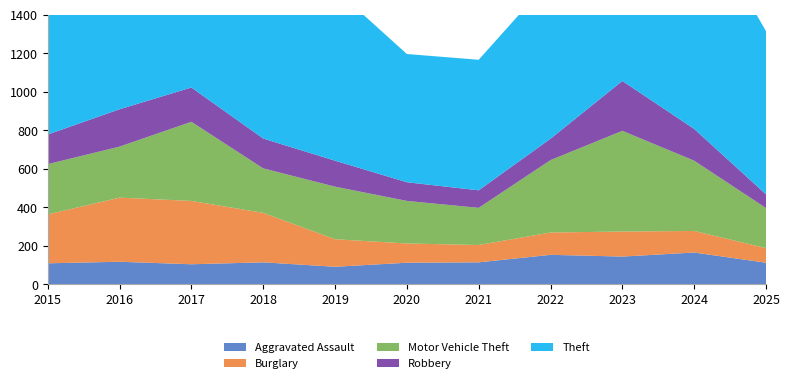

Reading right to left, what are all the values shown in this chart?

Aggravated Assault: 113	166	145	154	115	113	92	115	105	118	110
Burglary: 76	112	130	116	90	100	143	257	329	333	254
Motor Vehicle Theft: 208	365	523	376	193	221	273	231	411	265	261
Robbery: 71	165	259	111	91	97	135	155	178	194	154
Theft: 848	1153	961	827	678	666	891	868	892	984	874